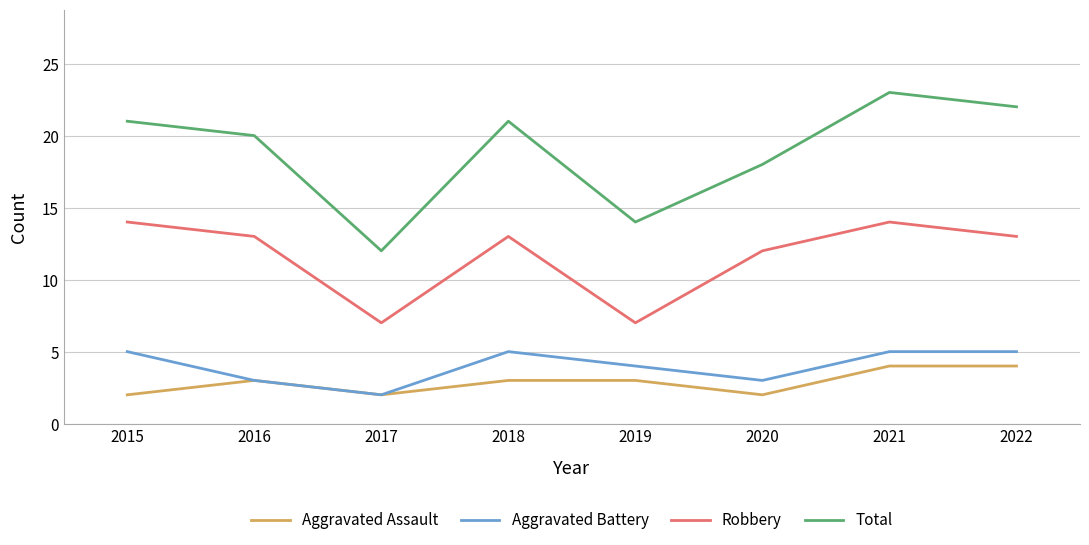

What is the difference between the maximum and second lowest values in the Total series?

9